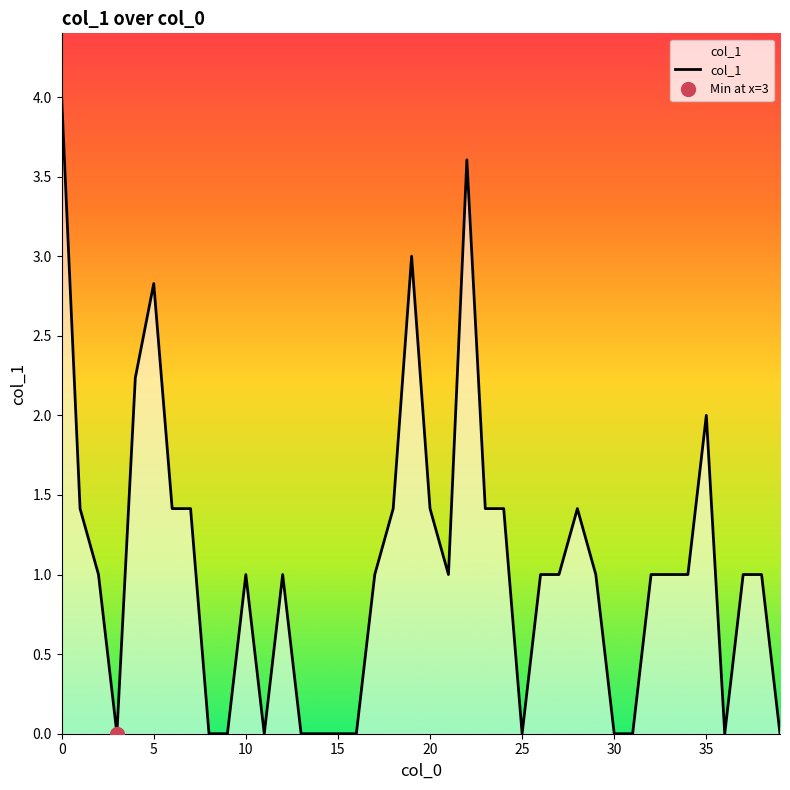

The value at 12 is 0.4. True or false?

False